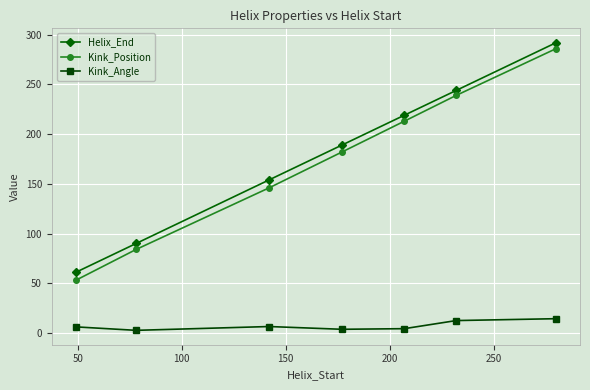

What is the sum of all Kink_Angle values?

50.0